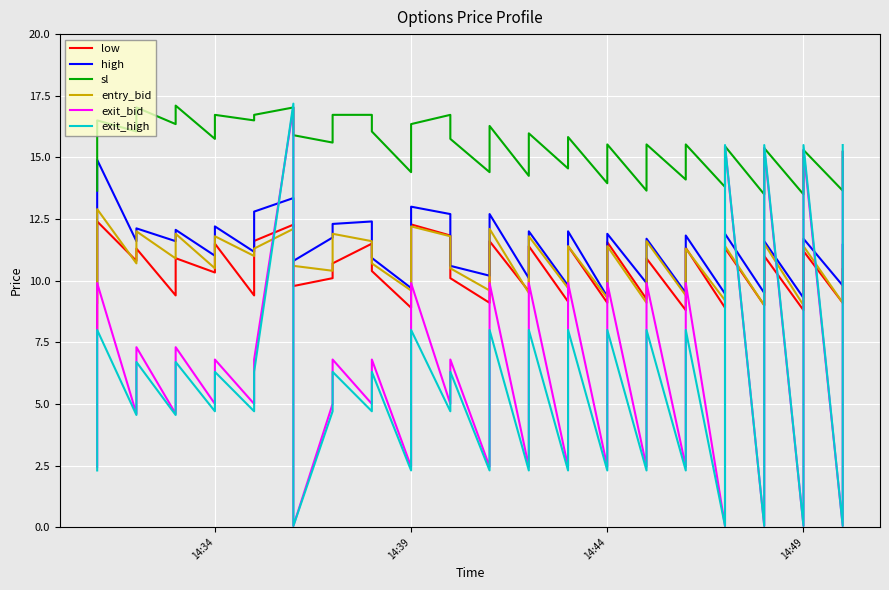

What is the average value of the high series?

11.3